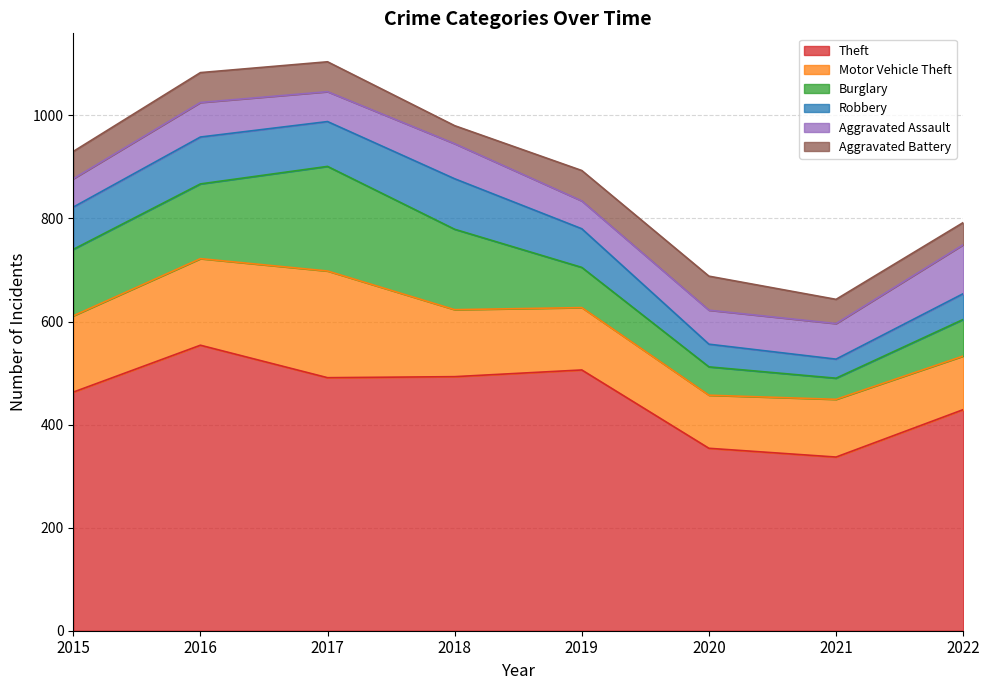

What is the value of the Aggravated Battery point at the 5th from the left?

59